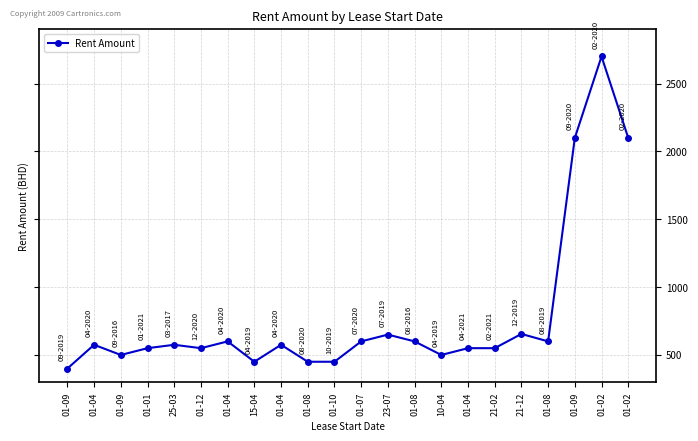

How many lines are shown in the chart?

1